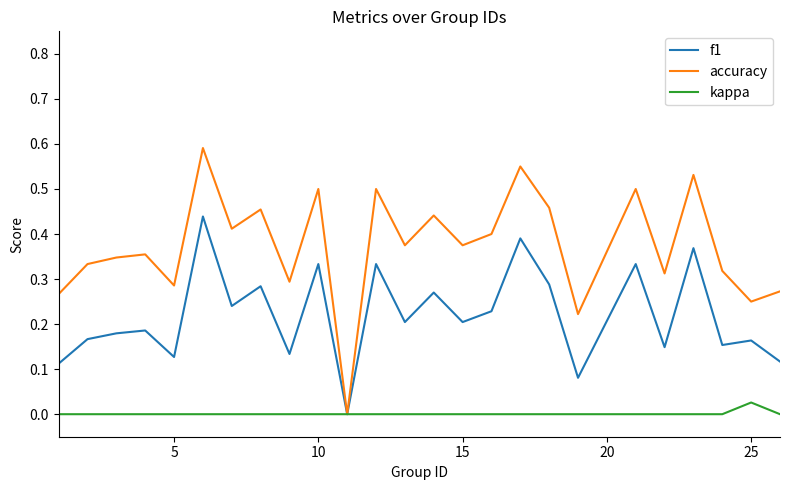

Which series has the largest total across all categories?

accuracy